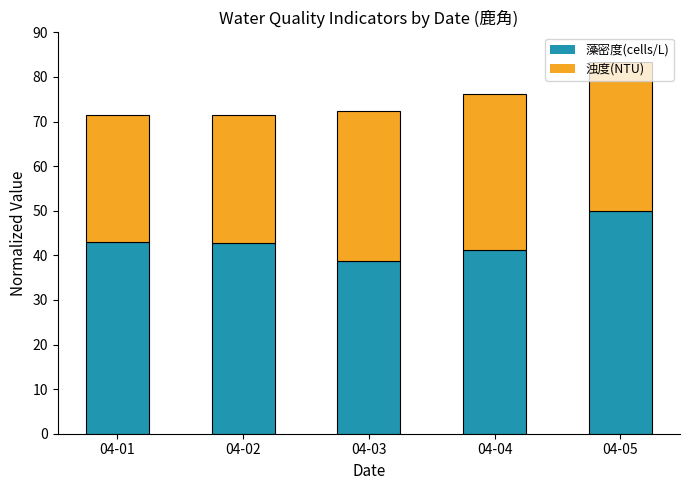

At which category is the sum across all series the highest?

04-05